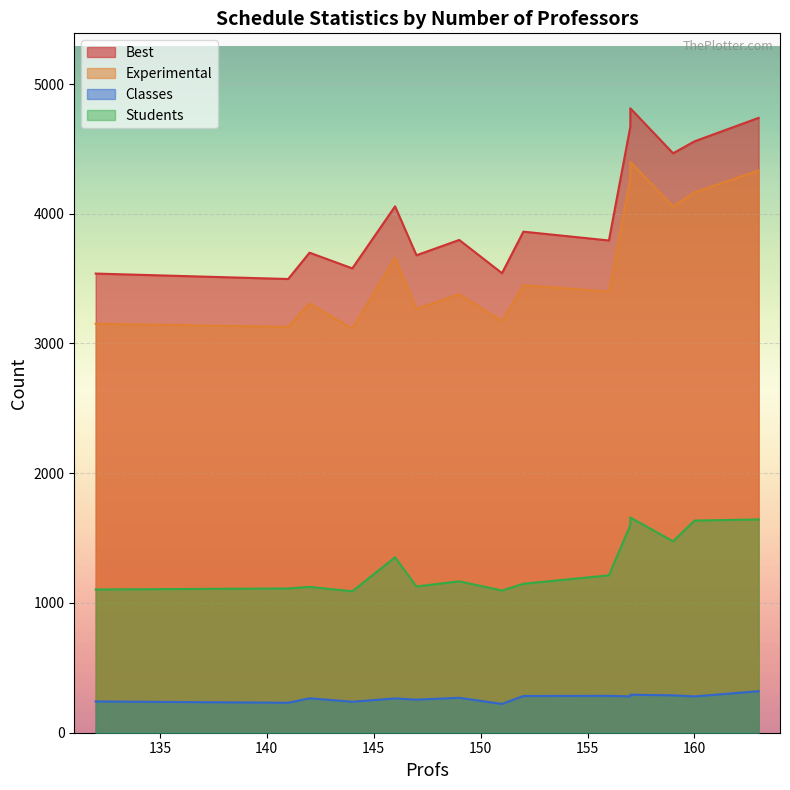

True or false: Students and Best cross at least once.

False